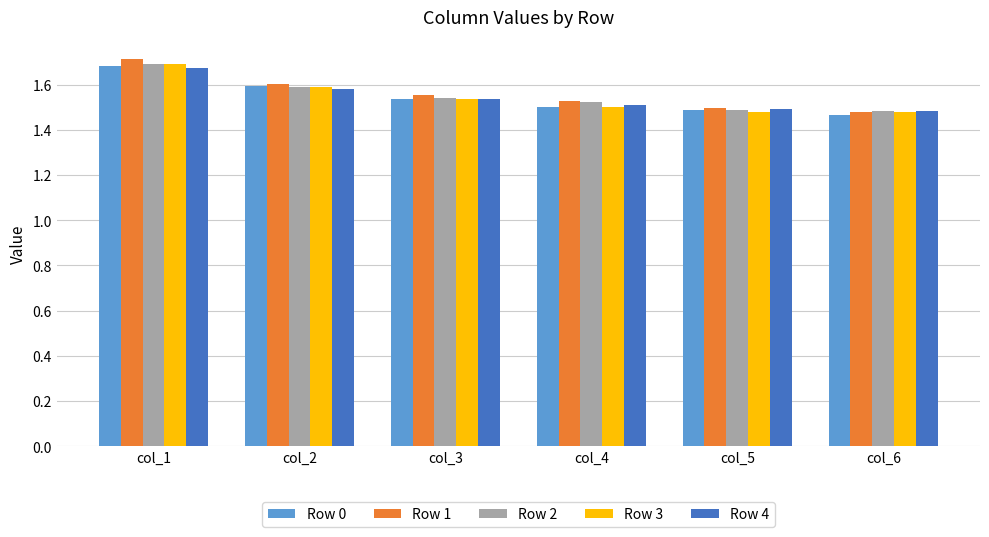

At which category does the chart reach its peak across all series?

col_1